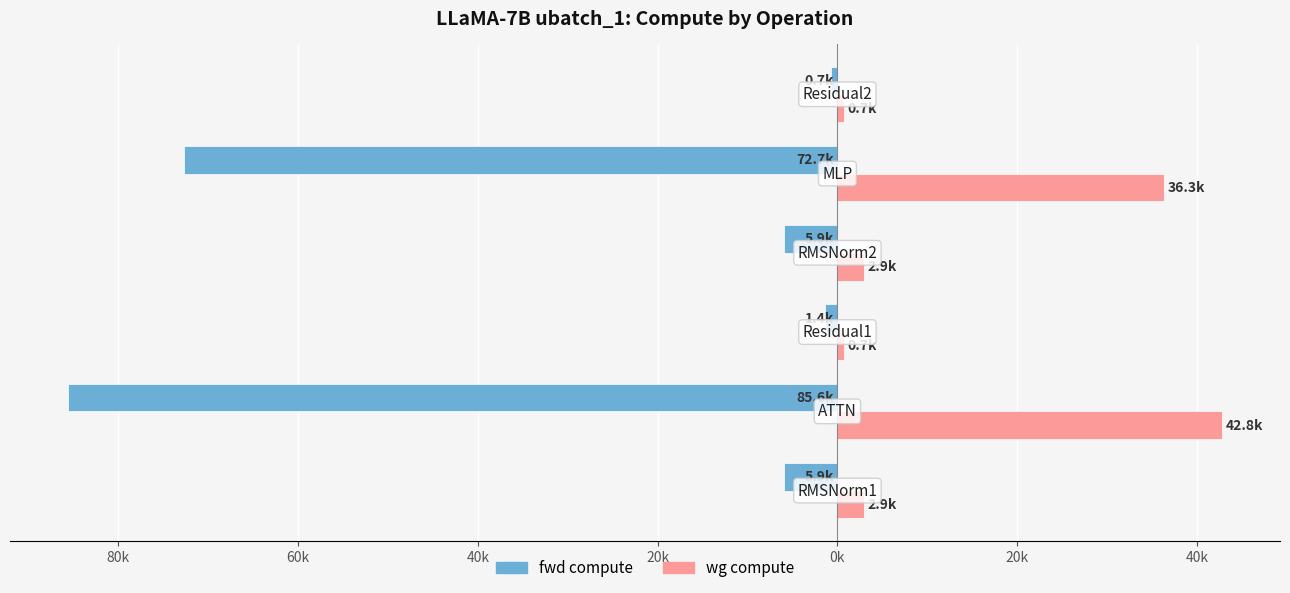

What are all the series names shown in the legend?

fwd compute, wg compute